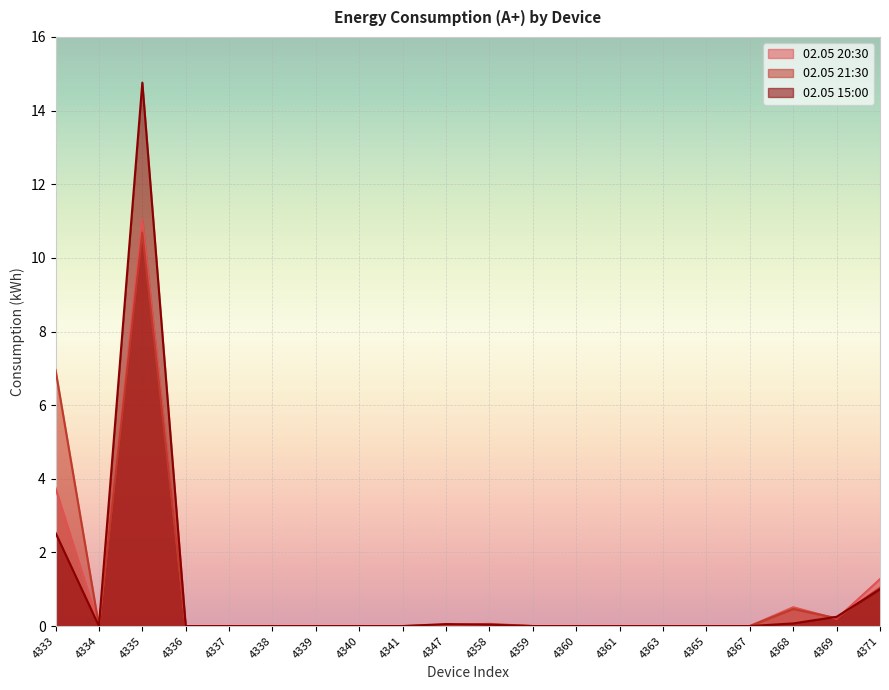

True or false: 02.05 21:30 has more than 1 points higher than both neighbors.

True